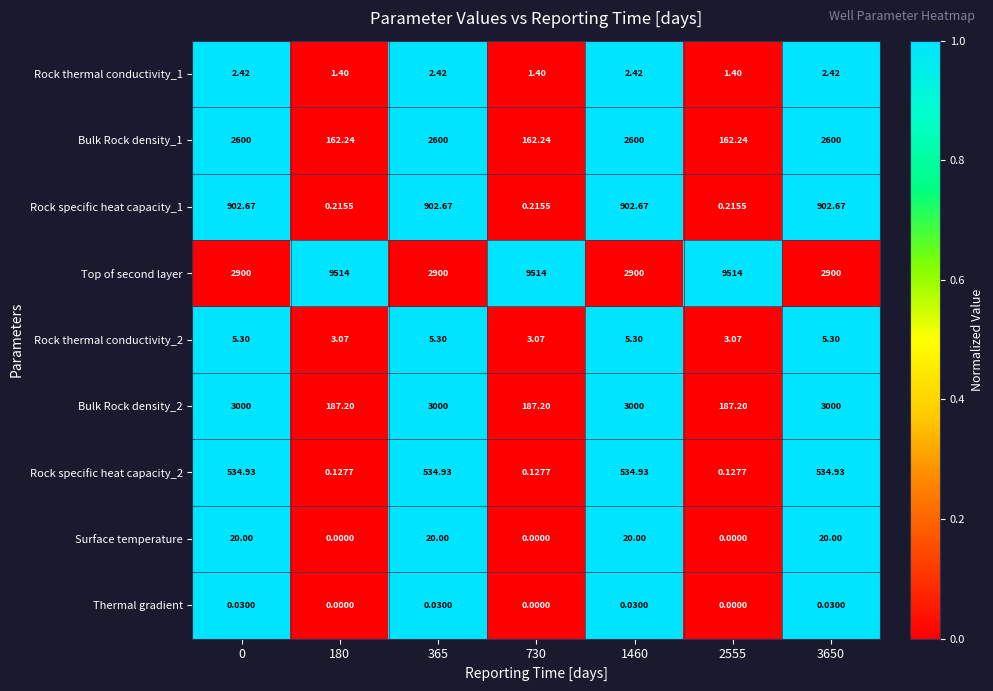

Which series has the widest spread of values?

Top of second layer